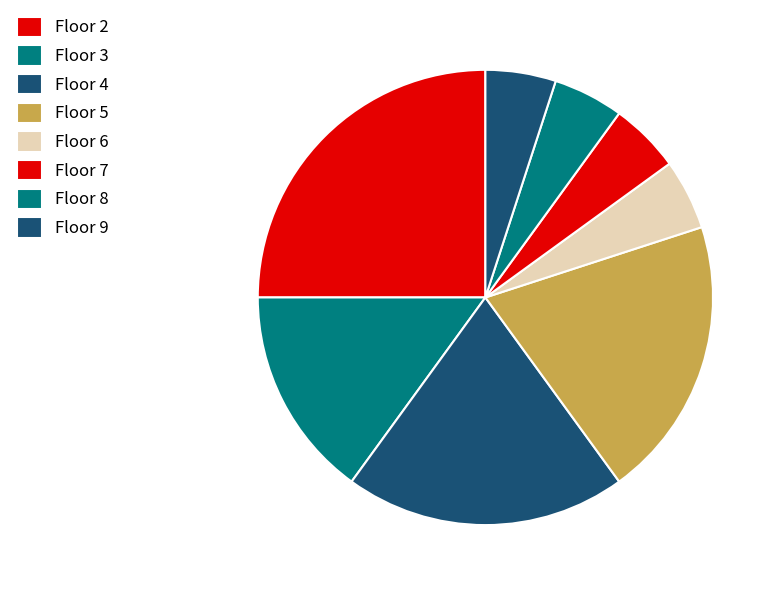

Is the sum of Floor 3 and Floor 2 greater than half?

No